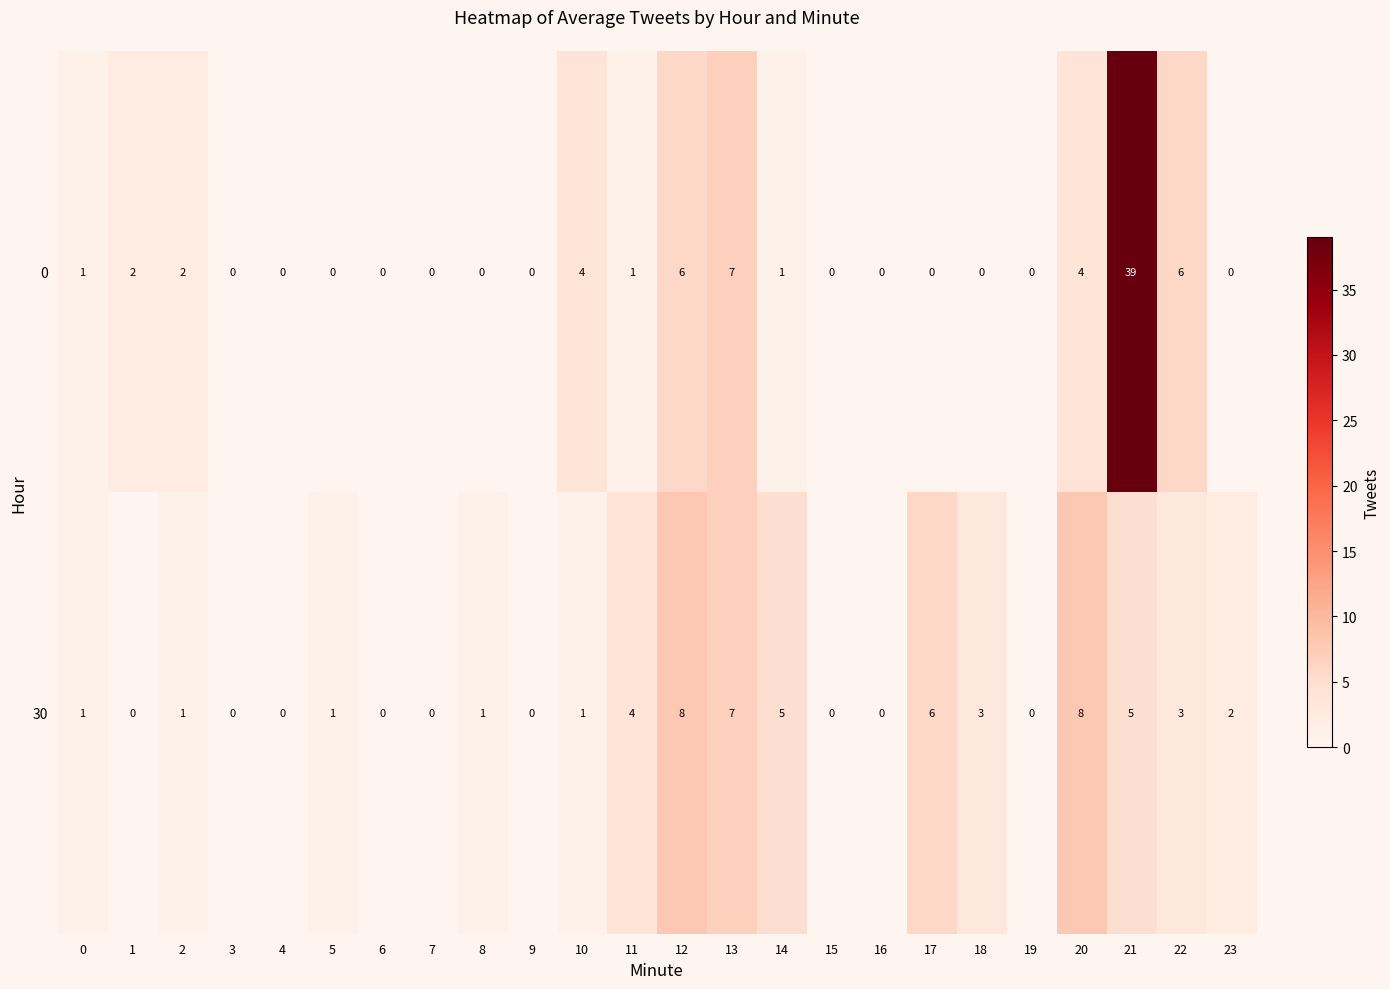

At which label is 0 closest to 19?

13